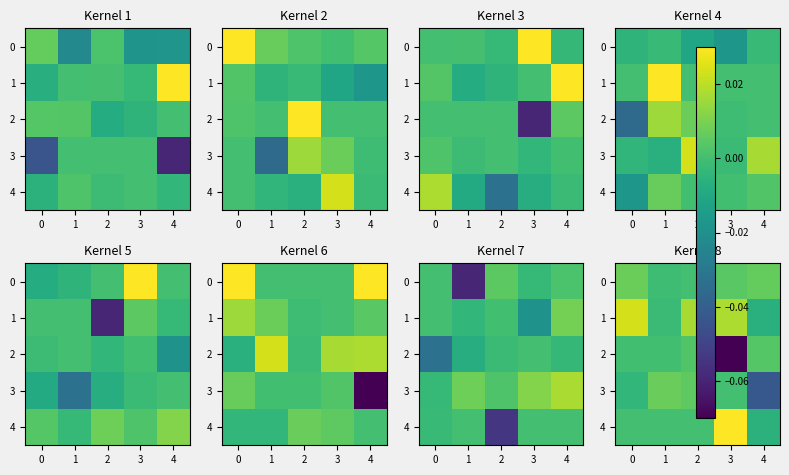

How many values in the 0 series are below 0?

1